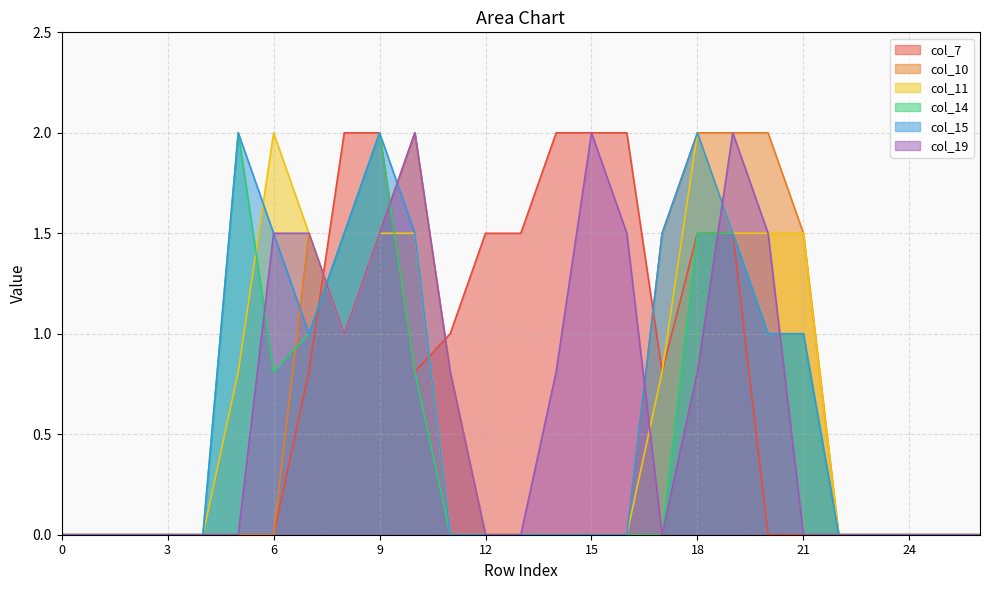

How many interior local peaks does the col_19 series have?

3